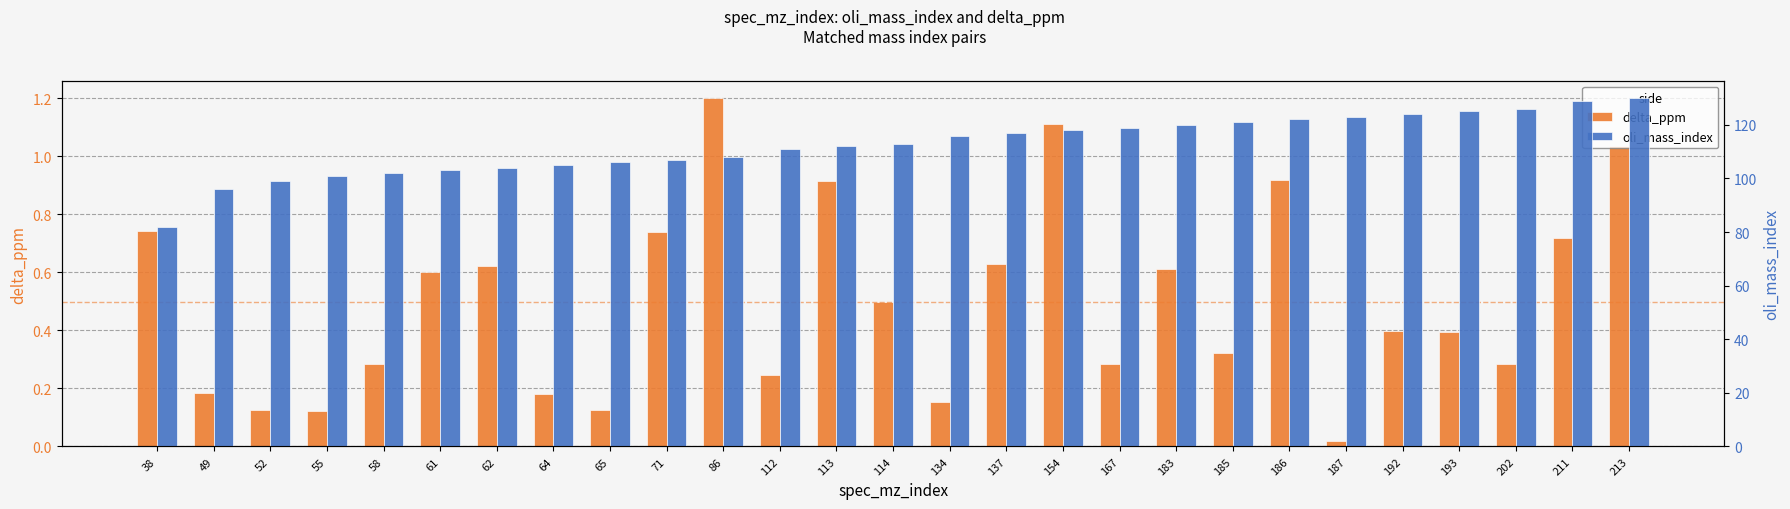

At which category does the chart reach its peak across all series?

213